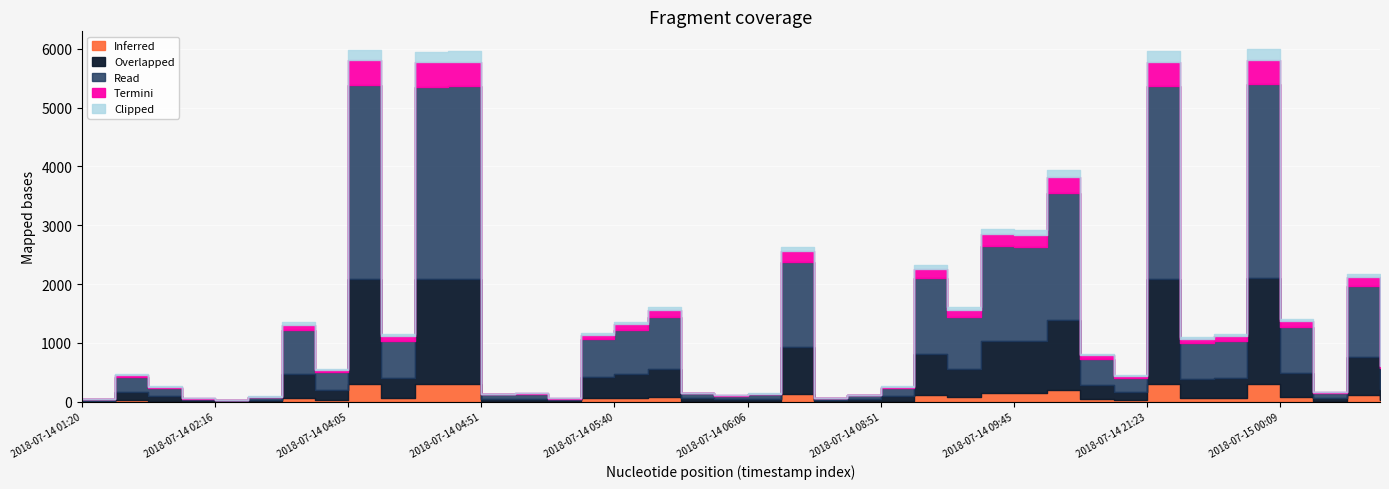

What value does the data have at 2018-07-14 07:25?

67.9